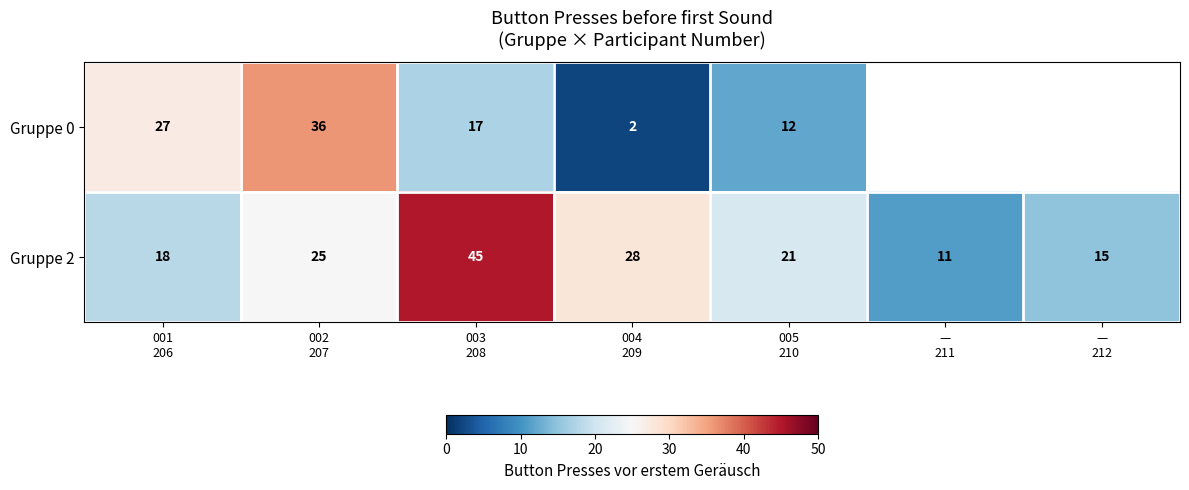

Count the number of data series in this chart.

2